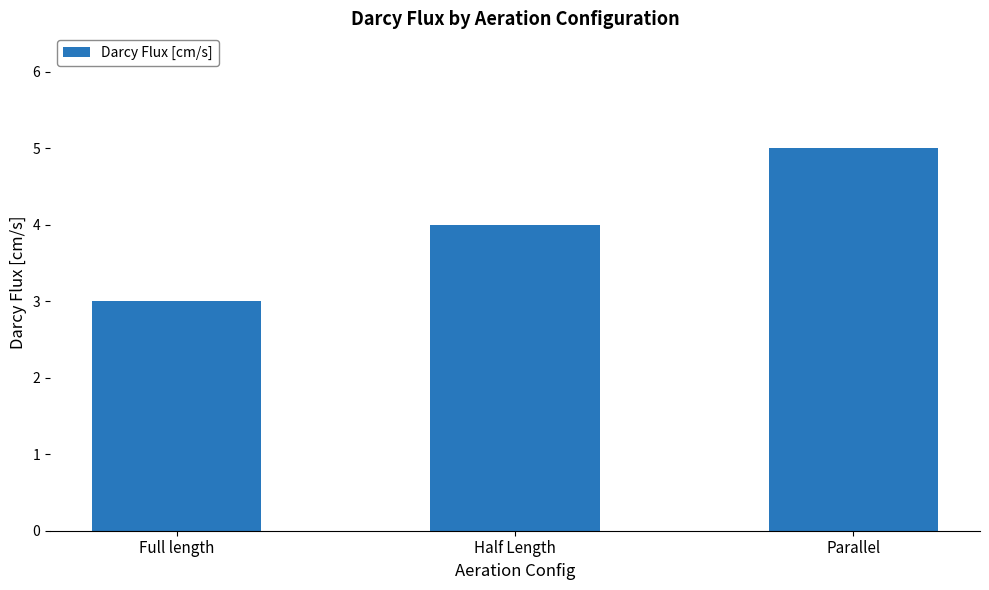

What position from the right is Parallel?

1